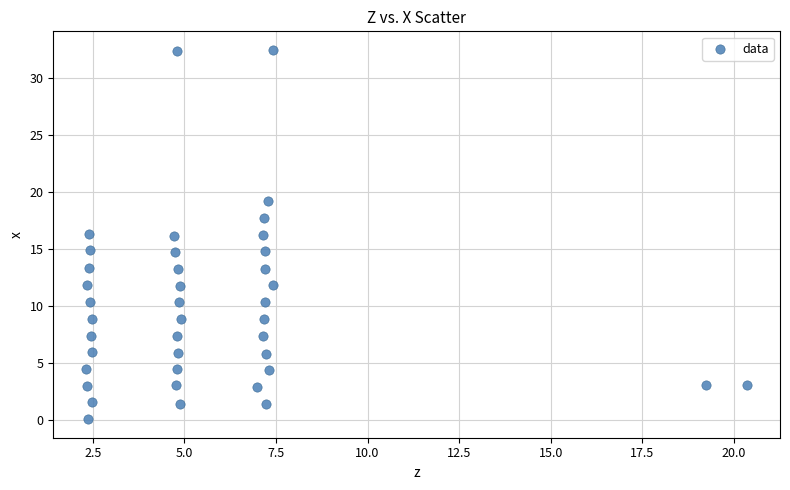

What is the range of X values (max minus min)?

18.0